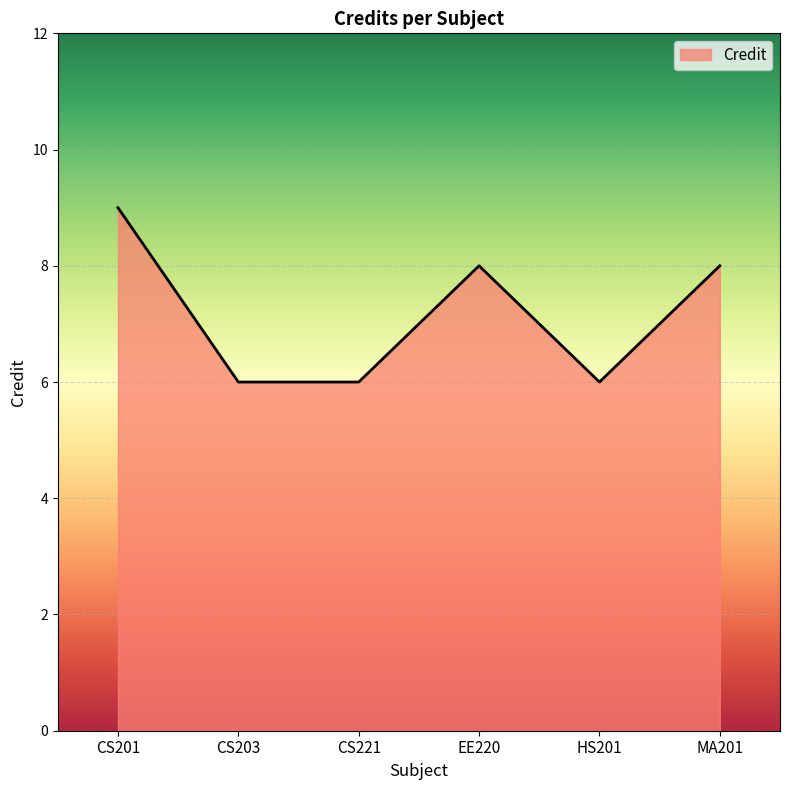

What is the smallest value displayed?

6